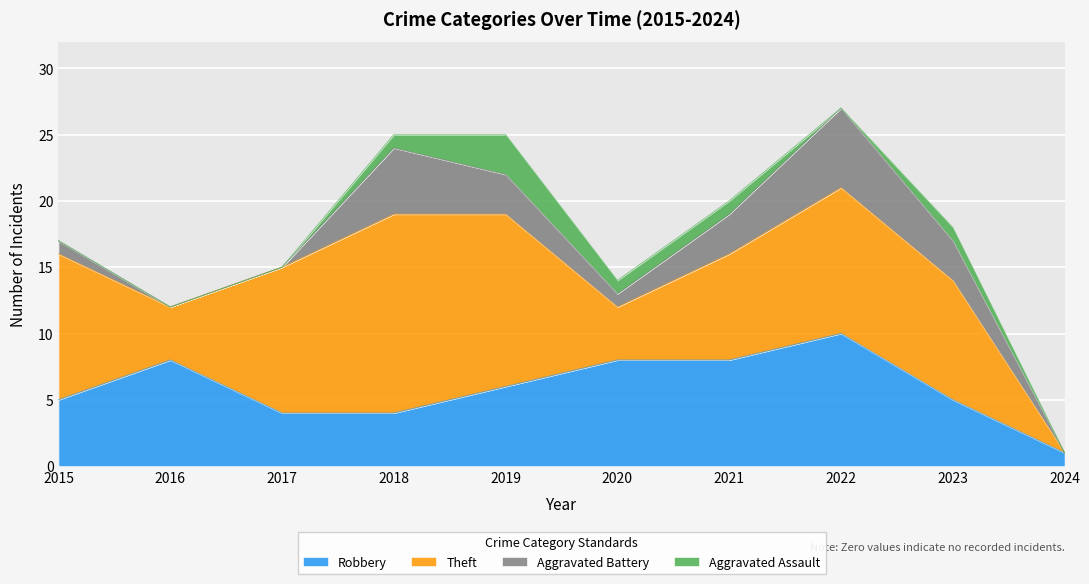

True or false: Theft and Aggravated Assault intersect in this chart.

False